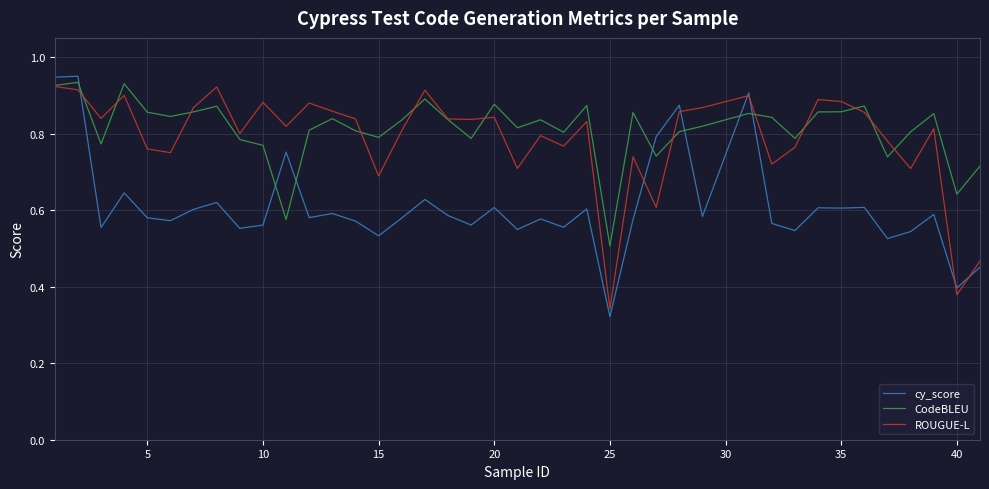

What is the total value across all series at 10?

2.2